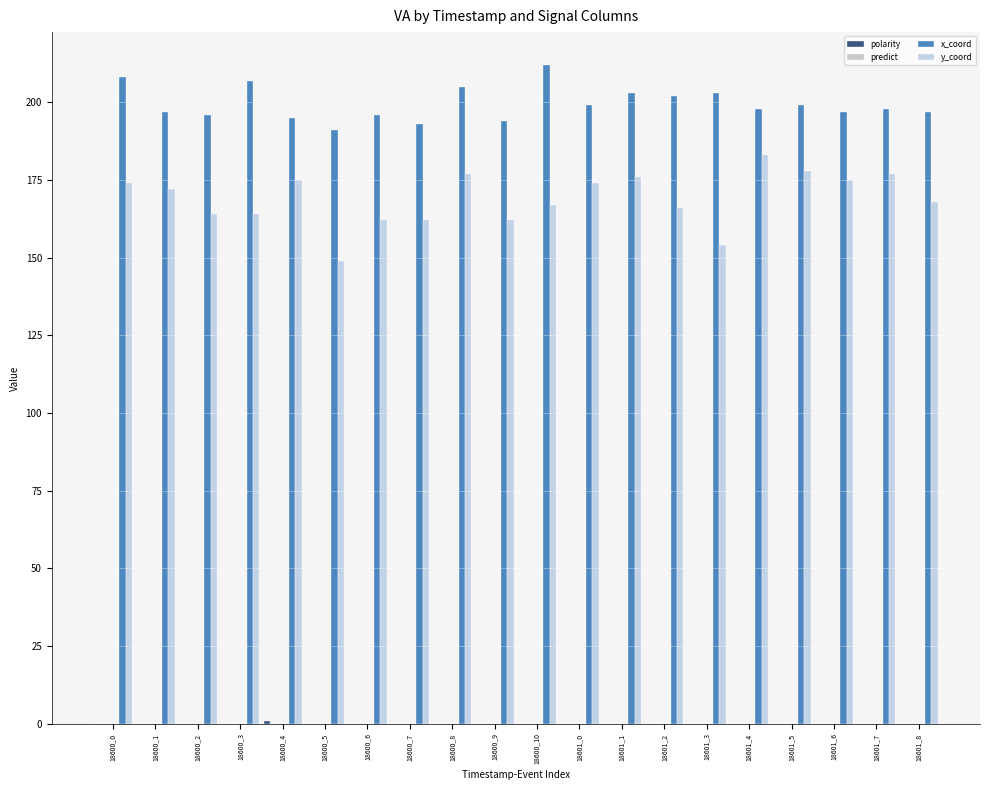

What are all the series names shown in the legend?

polarity, predict, x_coord, y_coord